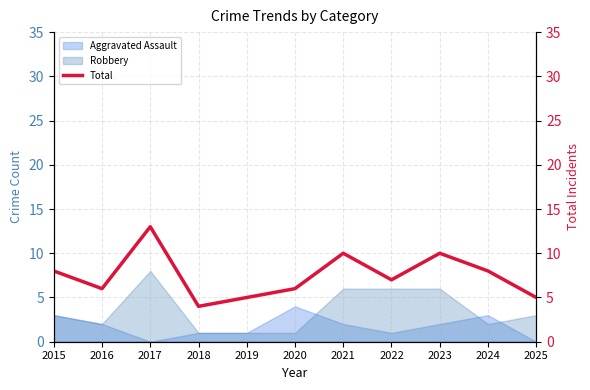

The chart shows a value of 6 at 2016. True or false?

True